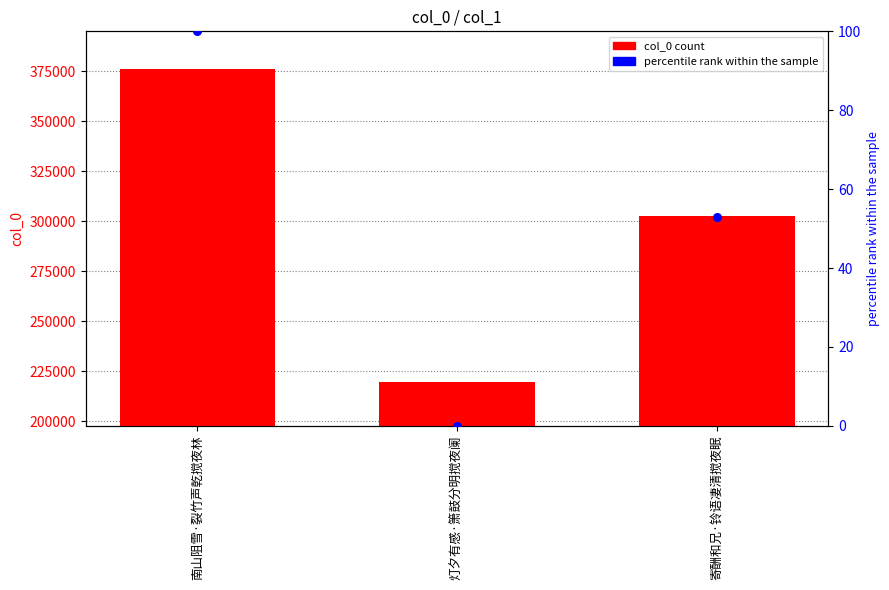

What are all the series names shown in the legend?

col_0, percentile rank within the sample